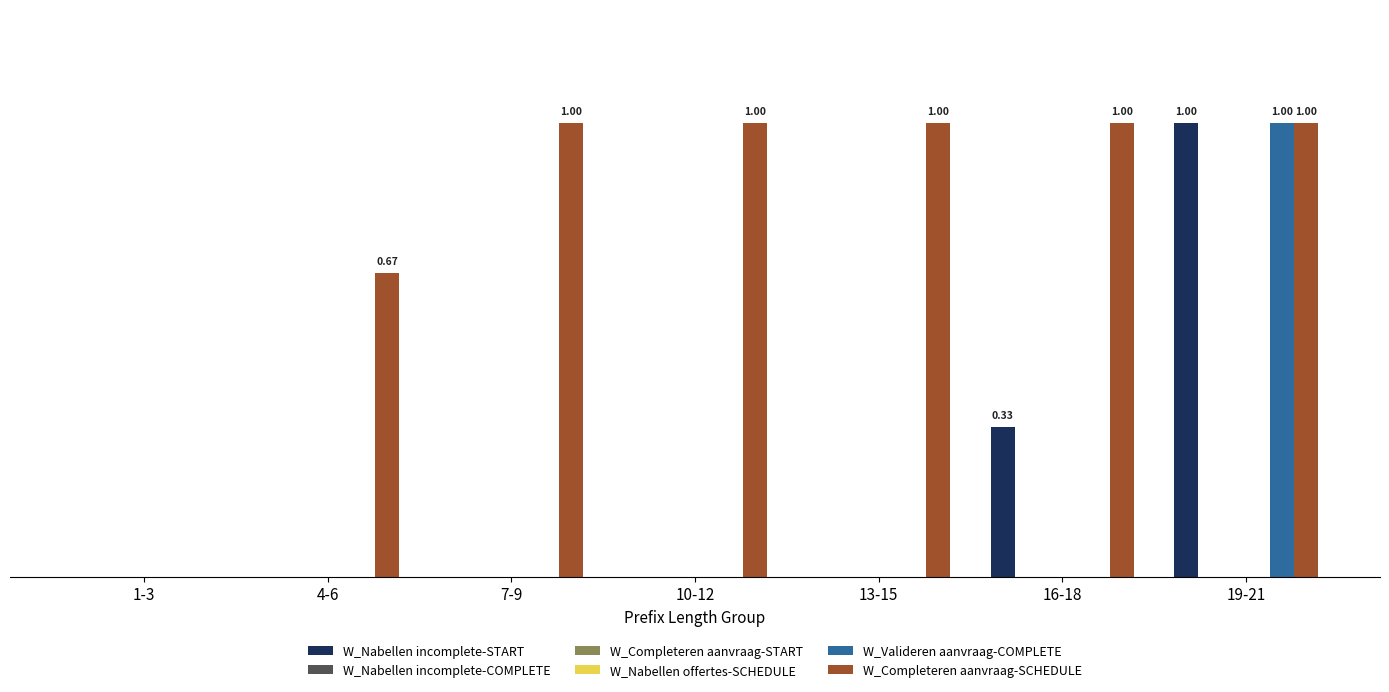

Which series changed the most between 13-15 and 19-21?

W_Nabellen incomplete-START